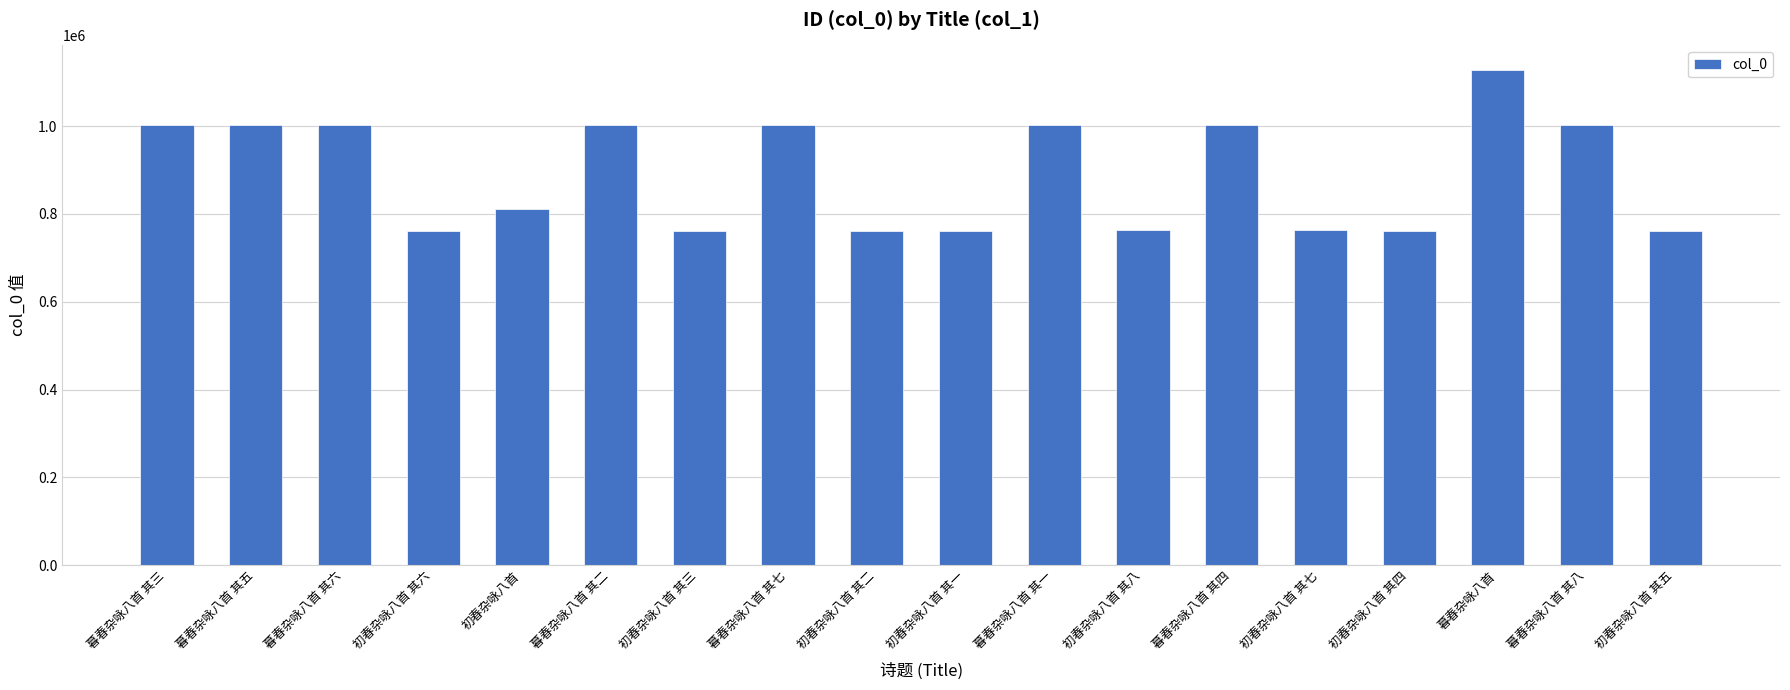

Where is the data nearest to the value 945110?

暮春杂咏八首 其八